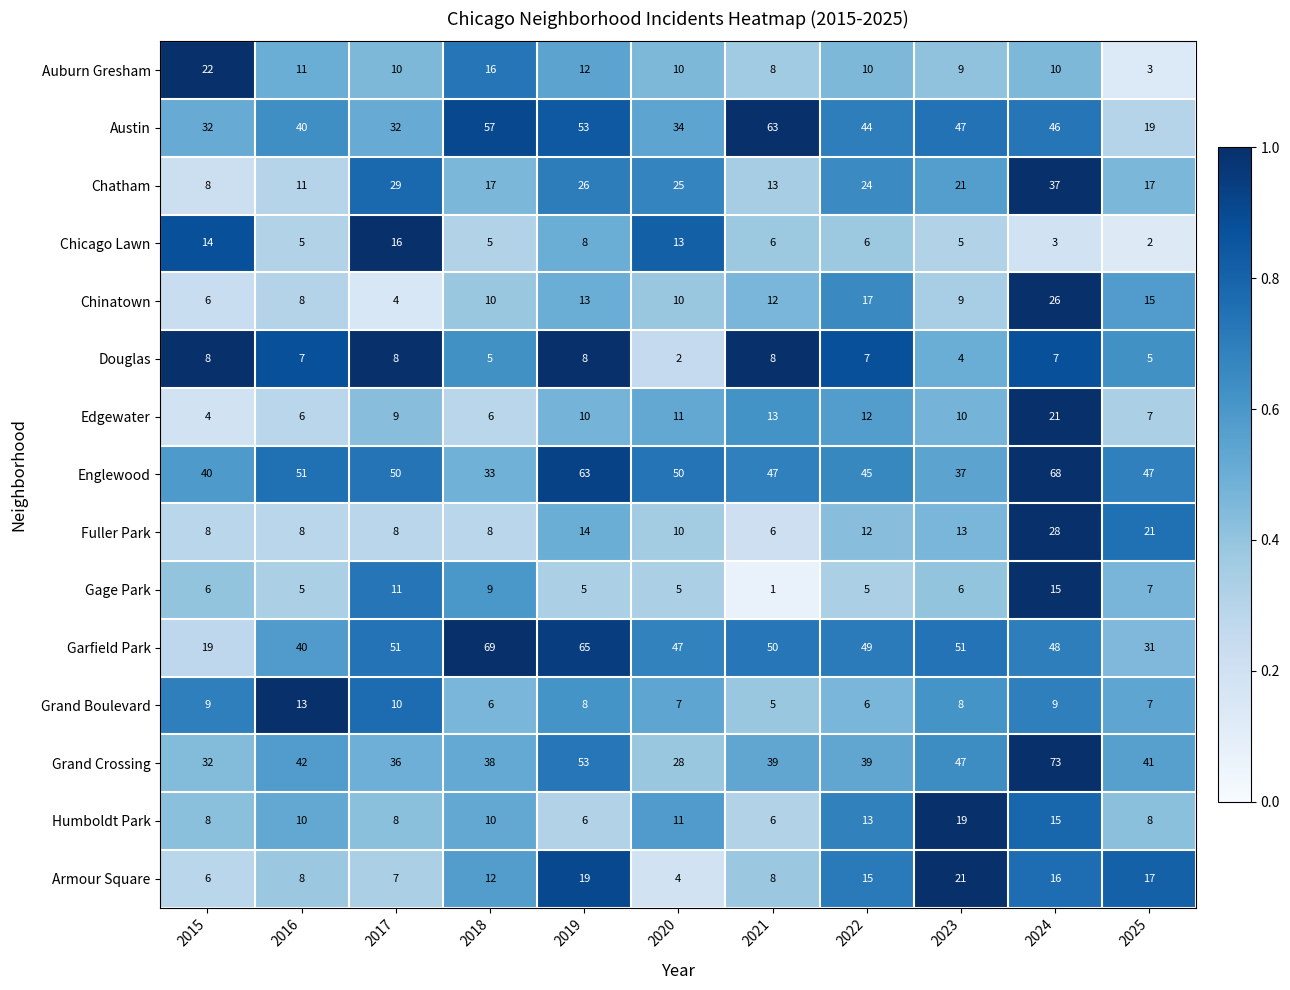

The Englewood series shows 51 at 2016. True or false?

True